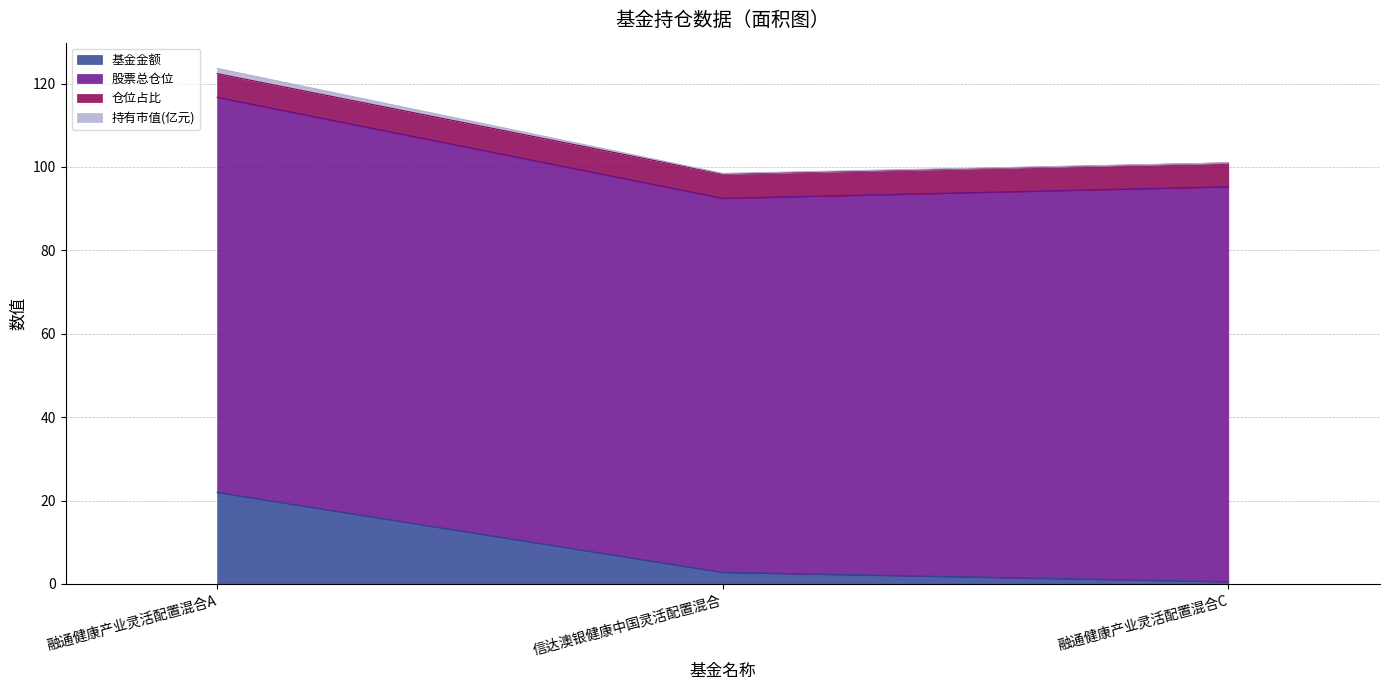

Which has a higher value, 融通健康产业灵活配置混合C or 信达澳银健康中国灵活配置混合?

信达澳银健康中国灵活配置混合